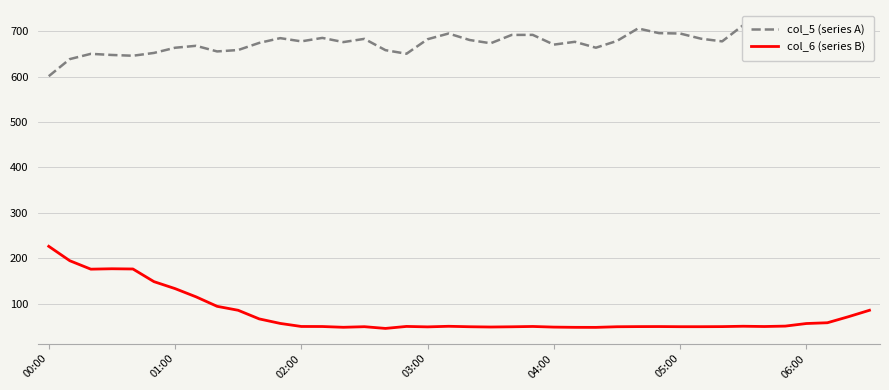

Which series has the largest total across all categories?

col_5 (series A)